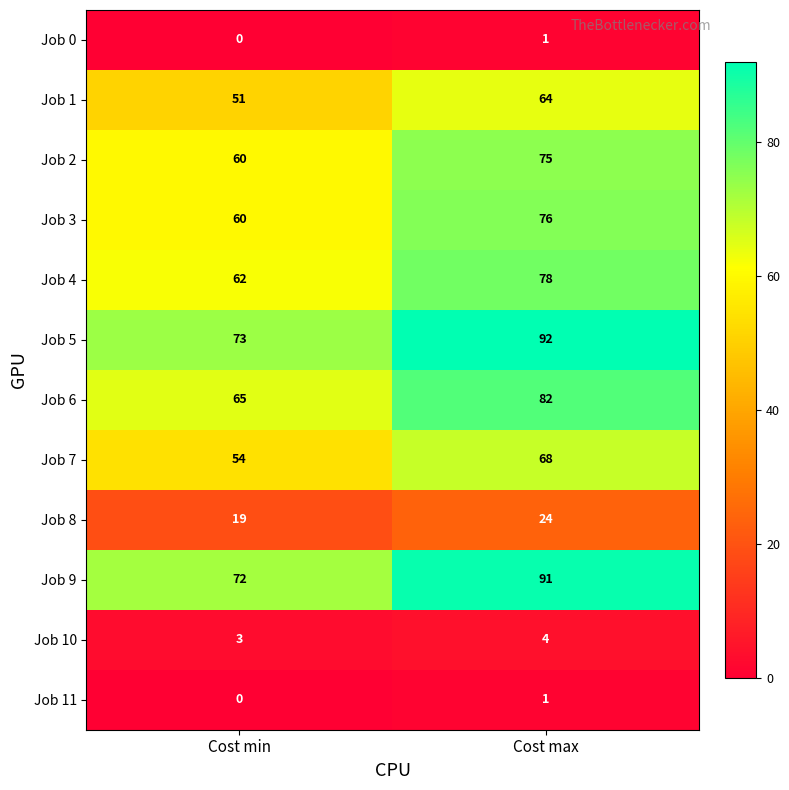

Reading left to right, extract all data points from this chart.

Job 0: Cost min=0	Cost max=1
Job 1: Cost min=51	Cost max=64
Job 2: Cost min=60	Cost max=75
Job 3: Cost min=60	Cost max=76
Job 4: Cost min=62	Cost max=78
Job 5: Cost min=73	Cost max=92
Job 6: Cost min=65	Cost max=82
Job 7: Cost min=54	Cost max=68
Job 8: Cost min=19	Cost max=24
Job 9: Cost min=72	Cost max=91
Job 10: Cost min=3	Cost max=4
Job 11: Cost min=0	Cost max=1